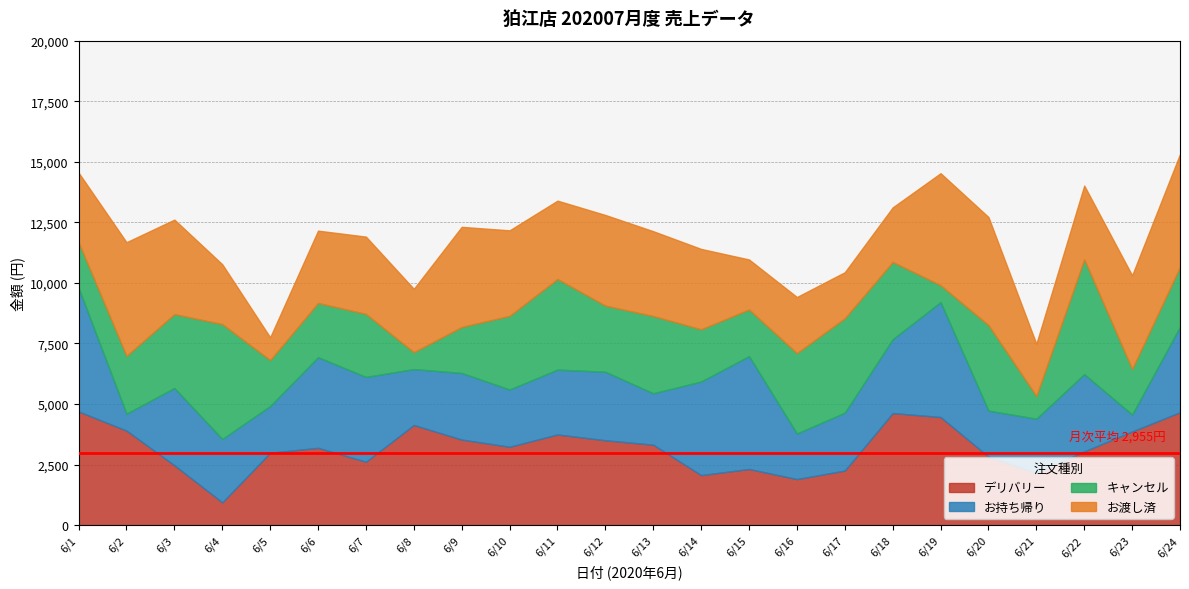

Is the value of お渡し済 at 6/11 greater than the value of デリバリー at 6/11?

No